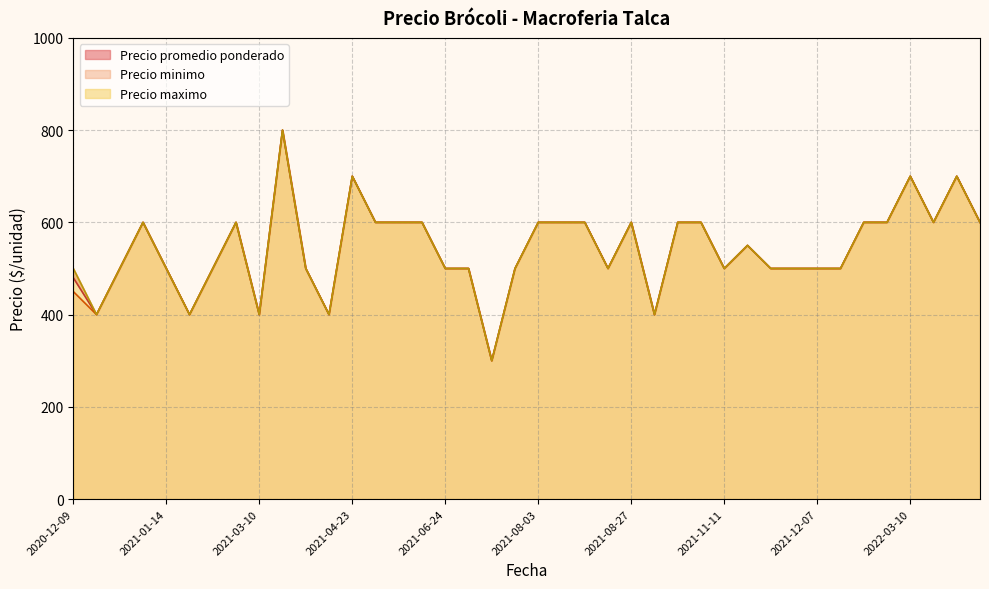

How many data points in Precio maximo are less than 550?

20